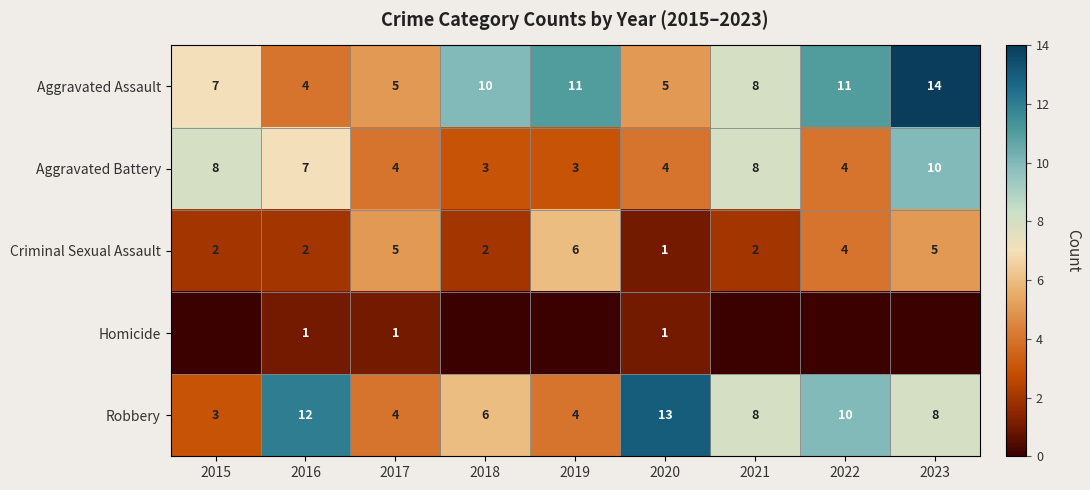

True or false: Homicide has a value of 1 at 2016.

True